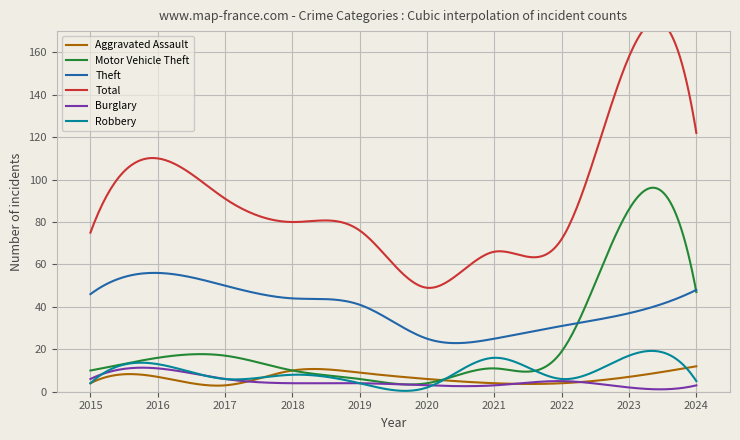

Reading left to right, what are all the values shown in this chart?

Aggravated Assault: 2015=4	2016=7	2017=3	2018=10	2019=9	2020=6	2021=4	2022=4	2023=7	2024=12
Motor Vehicle Theft: 2015=10	2016=16	2017=17	2018=10	2019=6	2020=4	2021=11	2022=19	2023=86	2024=47
Theft: 2015=46	2016=56	2017=50	2018=44	2019=41	2020=25	2021=25	2022=31	2023=37	2024=48
Total: 2015=75	2016=110	2017=91	2018=80	2019=76	2020=49	2021=66	2022=72	2023=158	2024=122
Burglary: 2015=6	2016=11	2017=6	2018=4	2019=4	2020=3	2021=3	2022=5	2023=2	2024=3
Robbery: 2015=4	2016=13	2017=6	2018=8	2019=4	2020=2	2021=16	2022=6	2023=17	2024=5